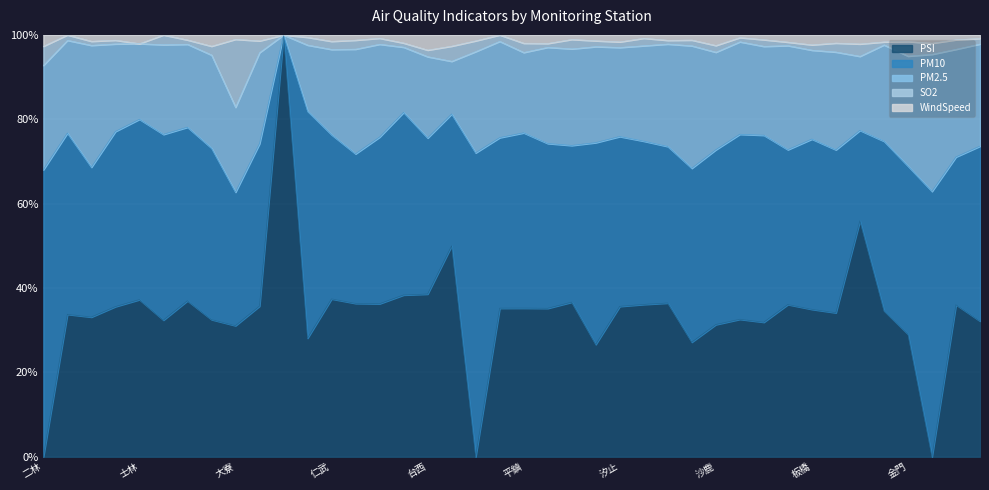

What is the difference between the PM10 values at 沙鹿 and 忠明?

4.0